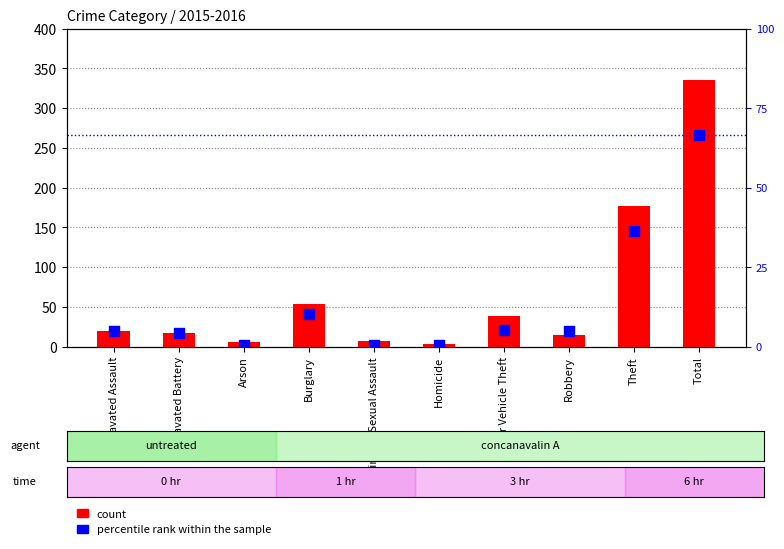

Which series has the largest total across all categories?

count